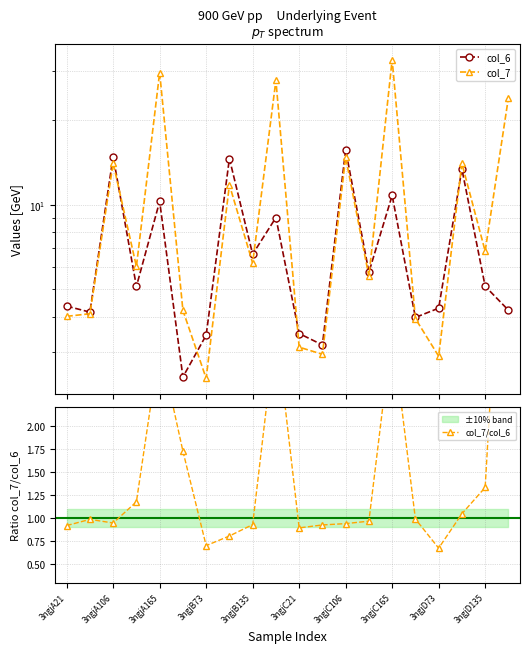

True or false: col_7 and col_7/col_6 intersect in this chart.

False